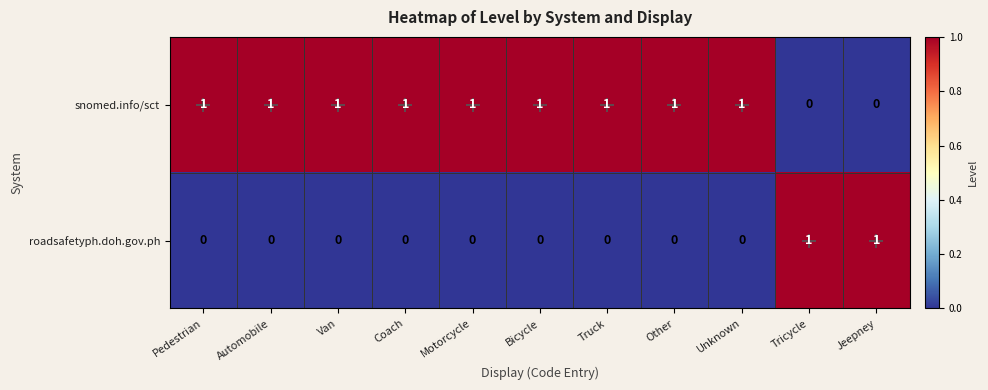

What is the spread (max minus min) of values at Bicycle?

1